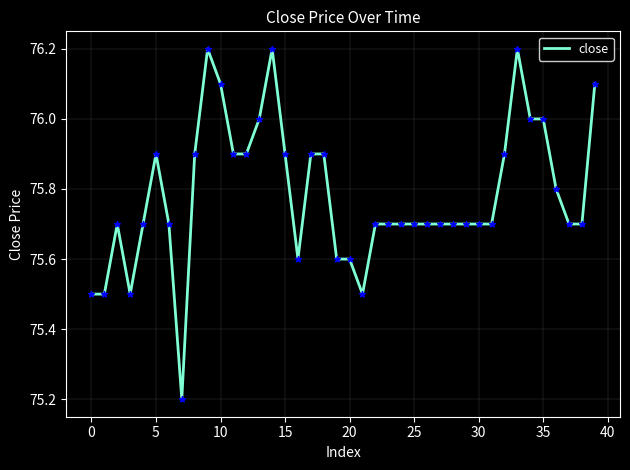

What is the difference between the maximum and minimum values?

1.0